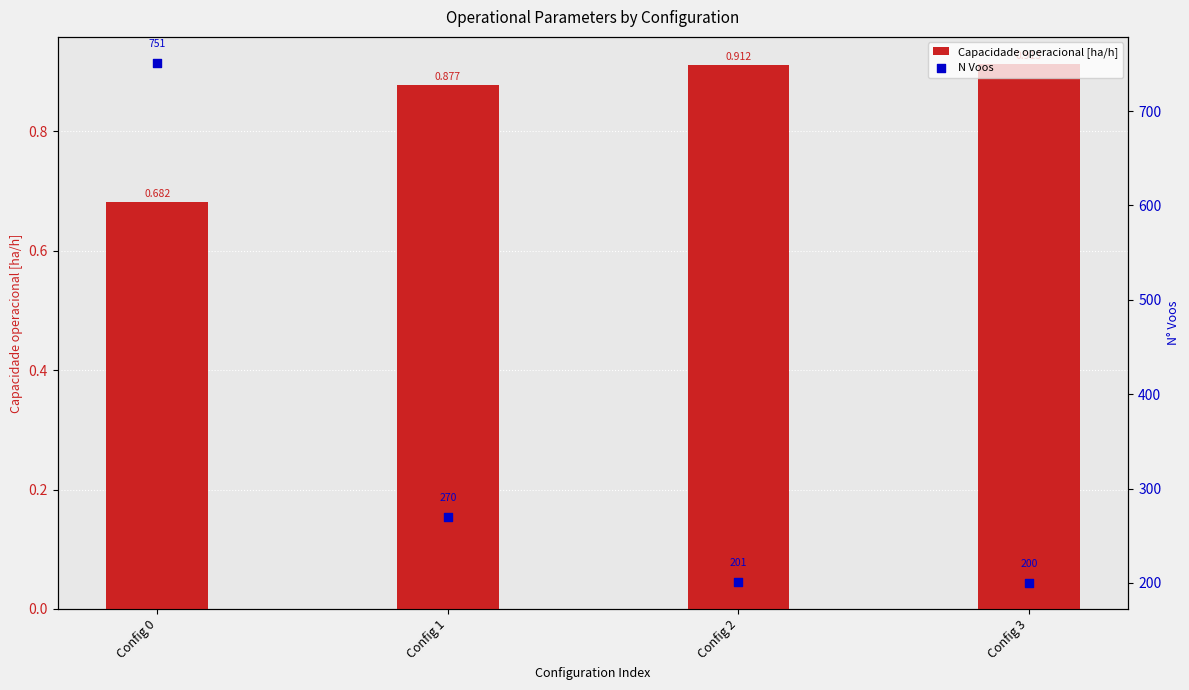

What is the total value across all series at Config 3?

200.9